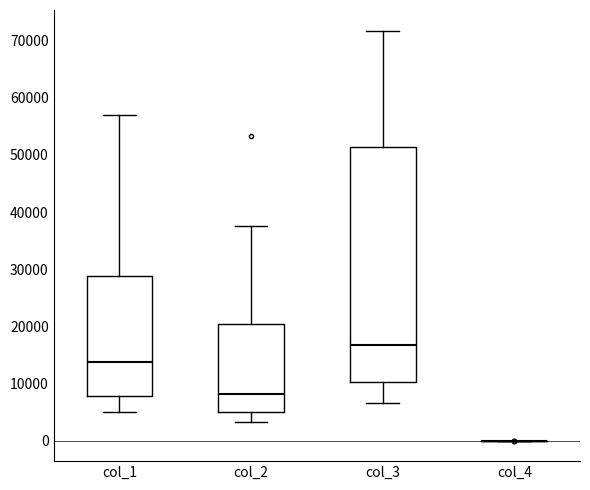

Which box is the tallest, from its lower edge to its upper edge?

col_3